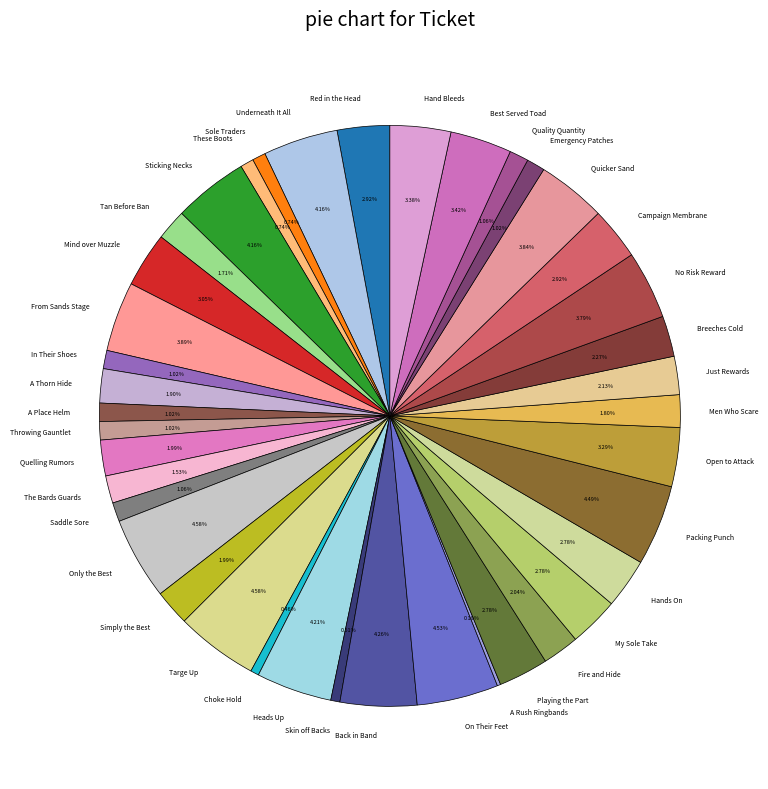

Is the sum of Saddle Sore and Sticking Necks greater than half?

No